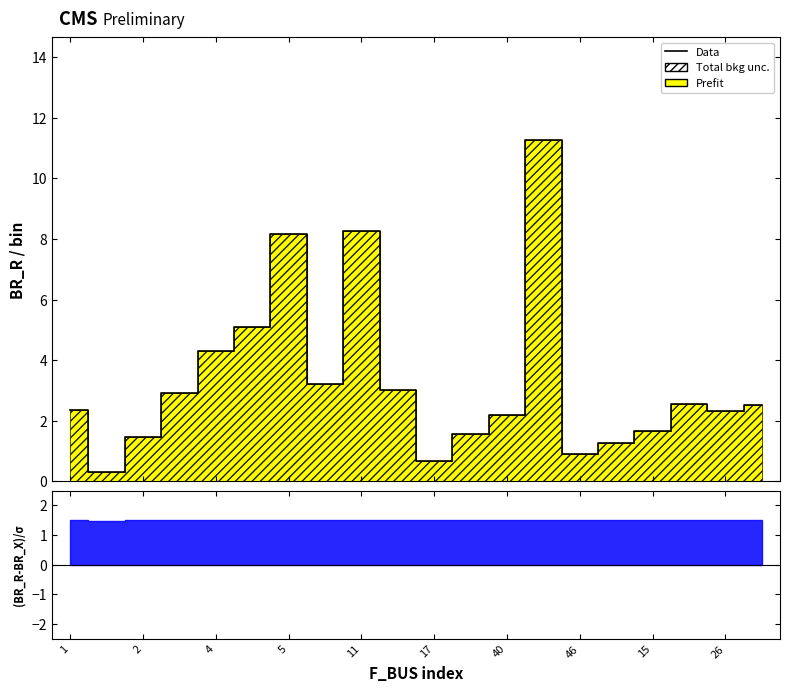

The value at 40 is 0.4. True or false?

False